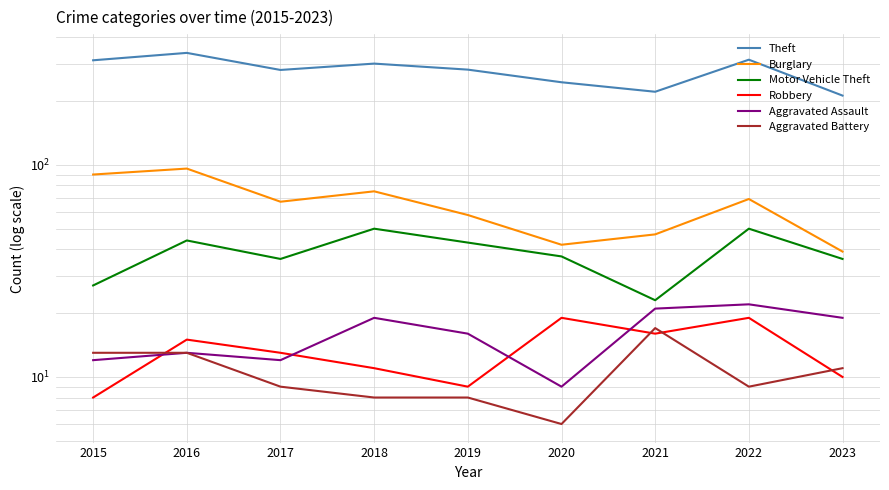

The value of Robbery at 2020 is 26. True or false?

False